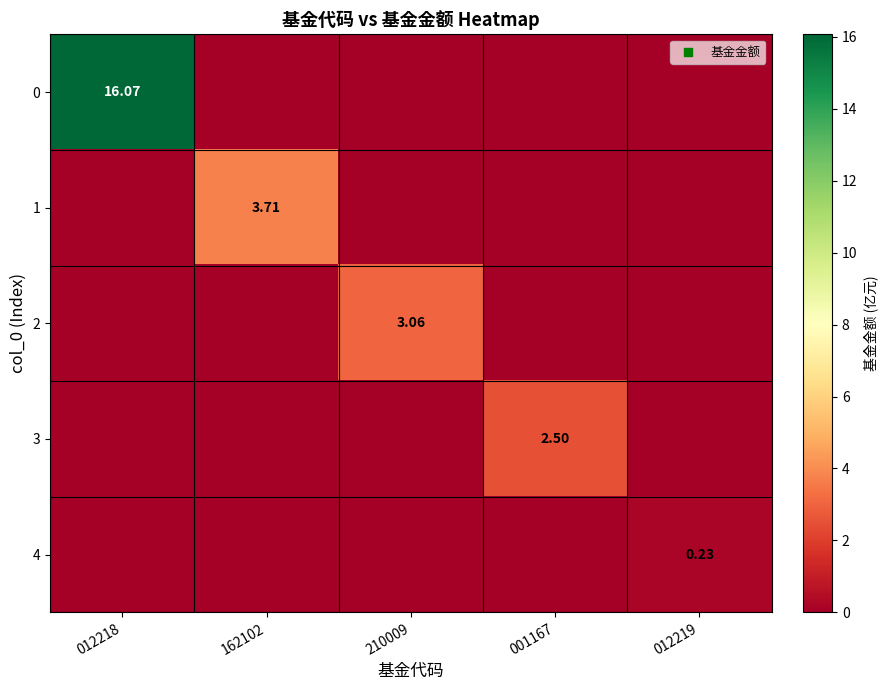

What is the total value across all series at 162102?

3.7